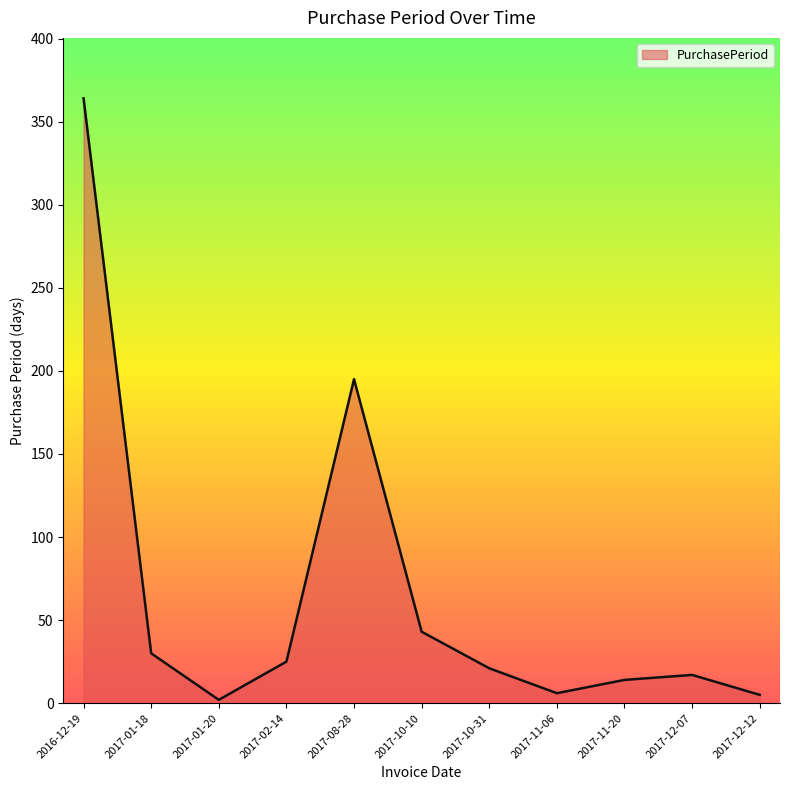

Where is the data nearest to the value 183?

2017-08-28